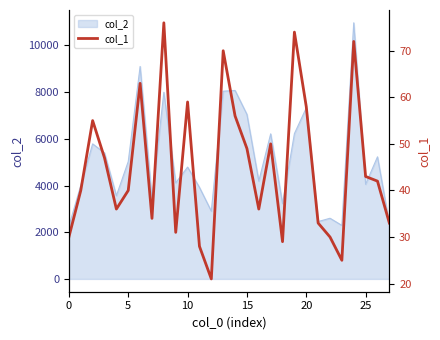

What is the lowest value of the col_2 series?

2256